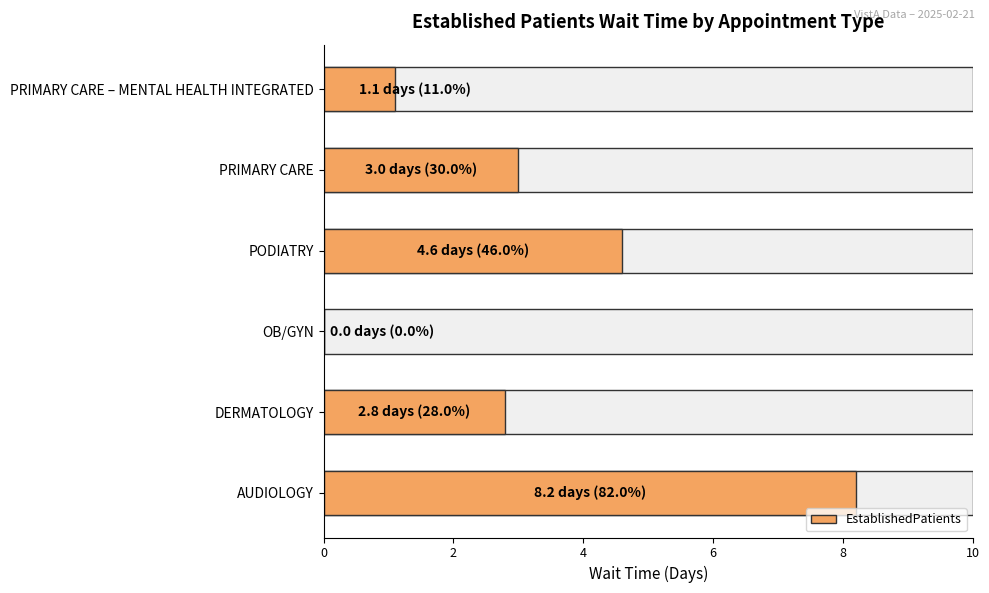

How many values are above zero?

5